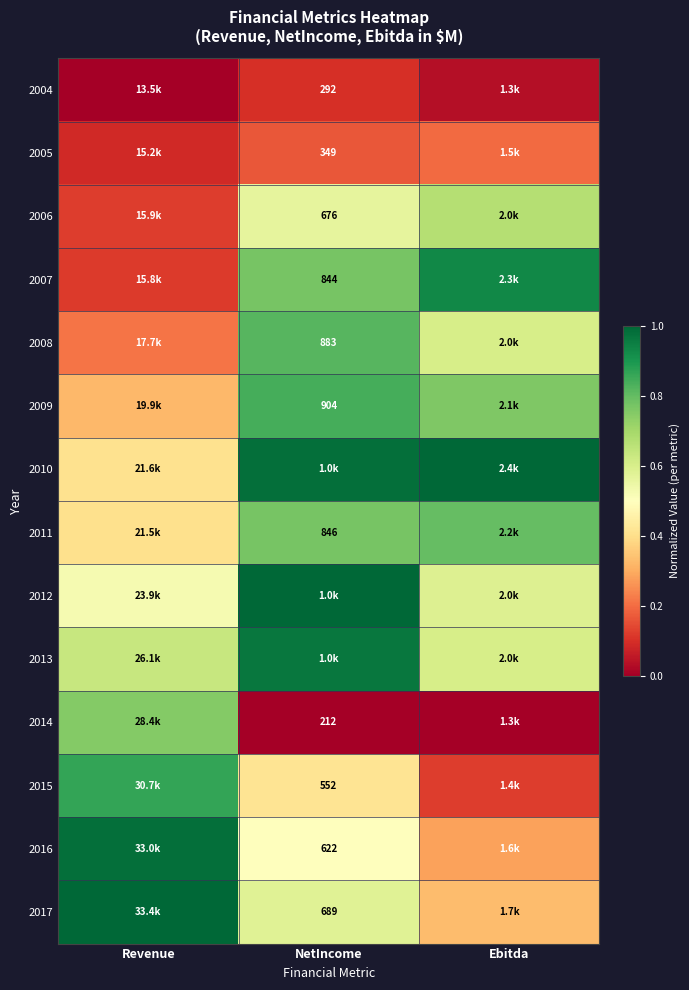

Count the number of categories in the chart.

3